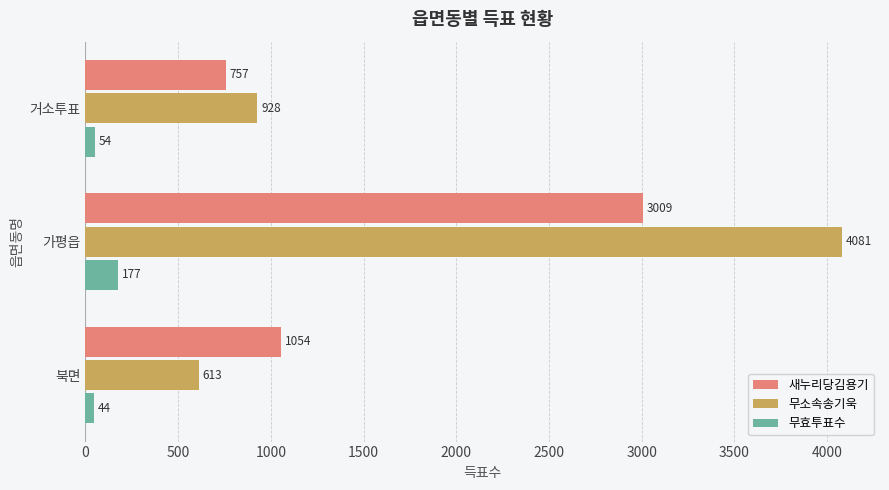

What value does the 새누리당김용기 series have at 거소투표?

757